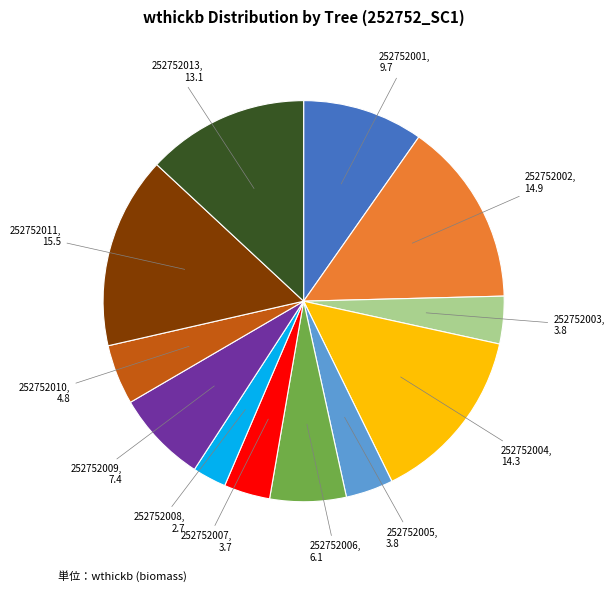

Is there a majority slice in this chart?

No